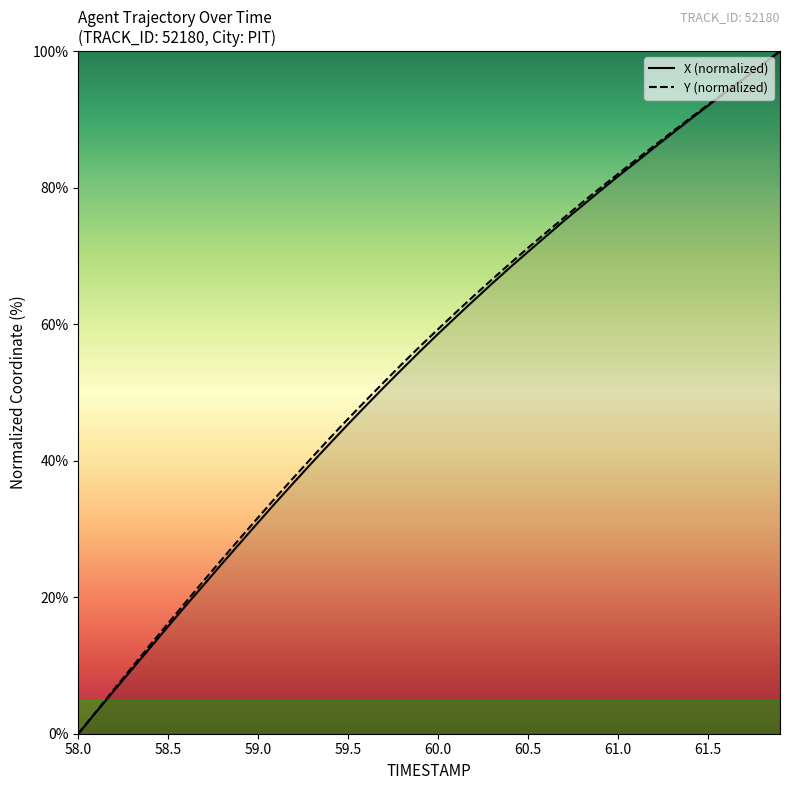

Which label corresponds to the smallest value in the chart?

58.0